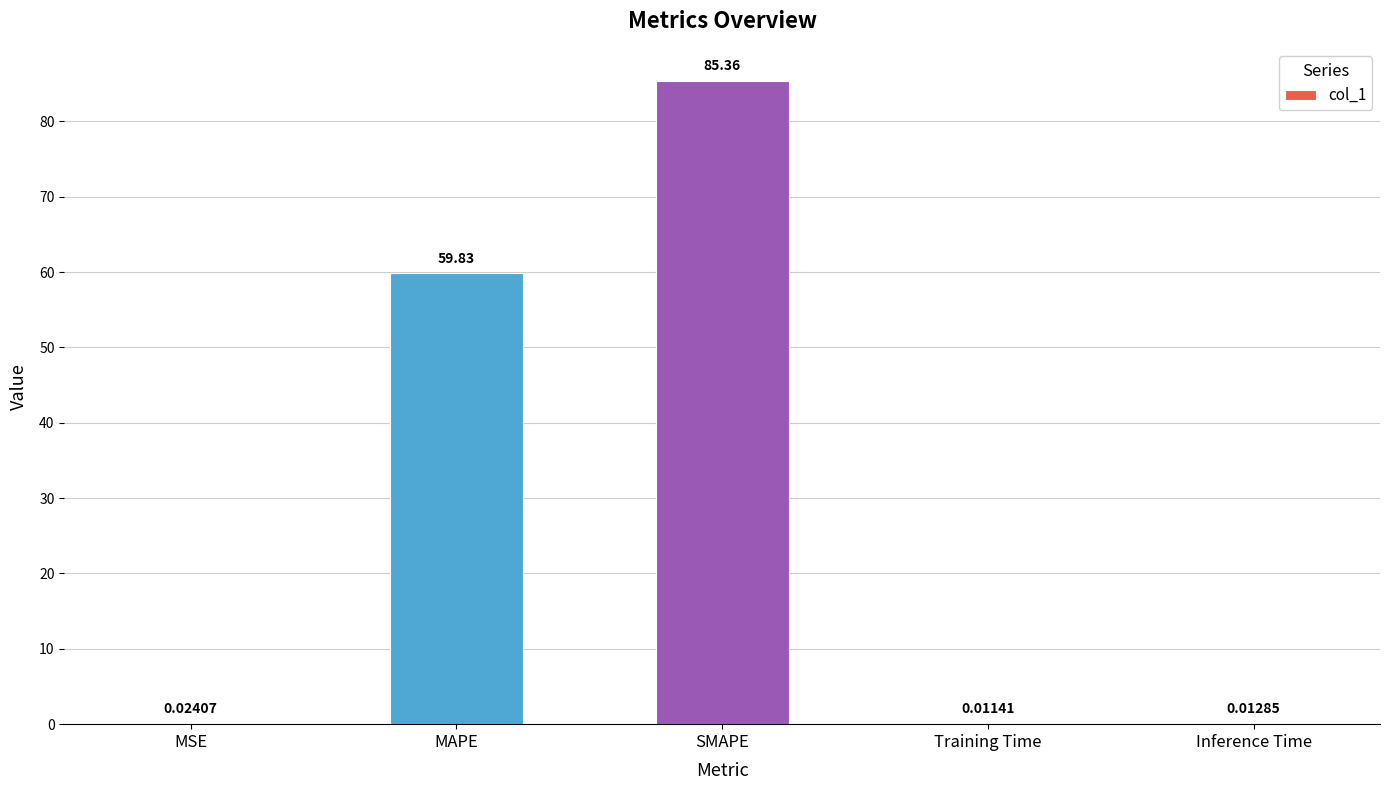

What is the maximum value shown in the chart?

85.4